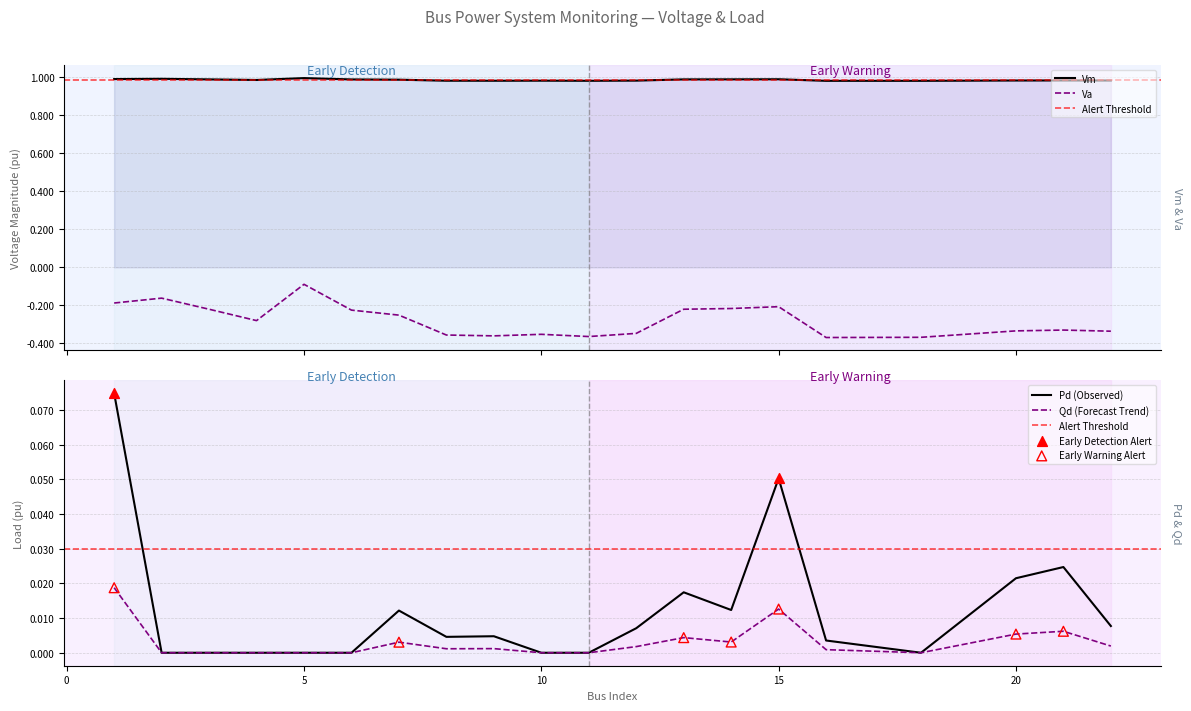

At which category is the sum across all series the highest?

5